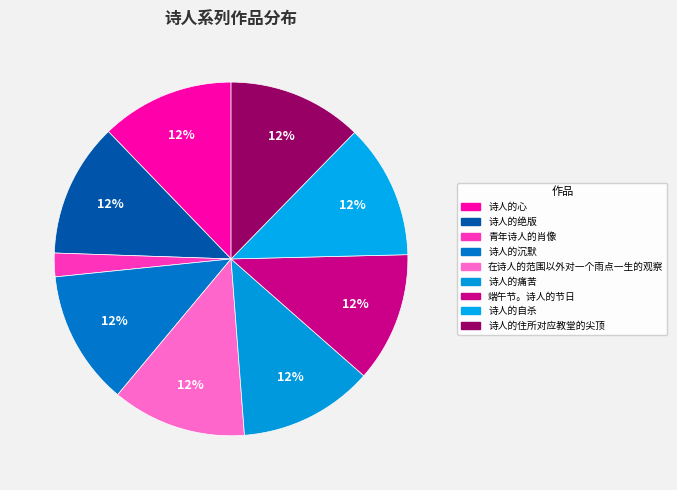

How many slices are in this pie chart?

9